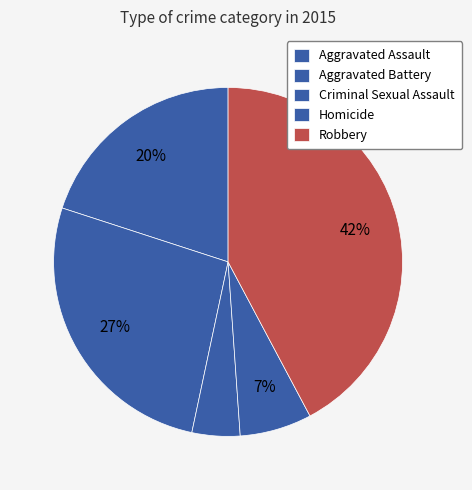

To the nearest percent, what is the difference between the largest and smallest slice percentages?

38%